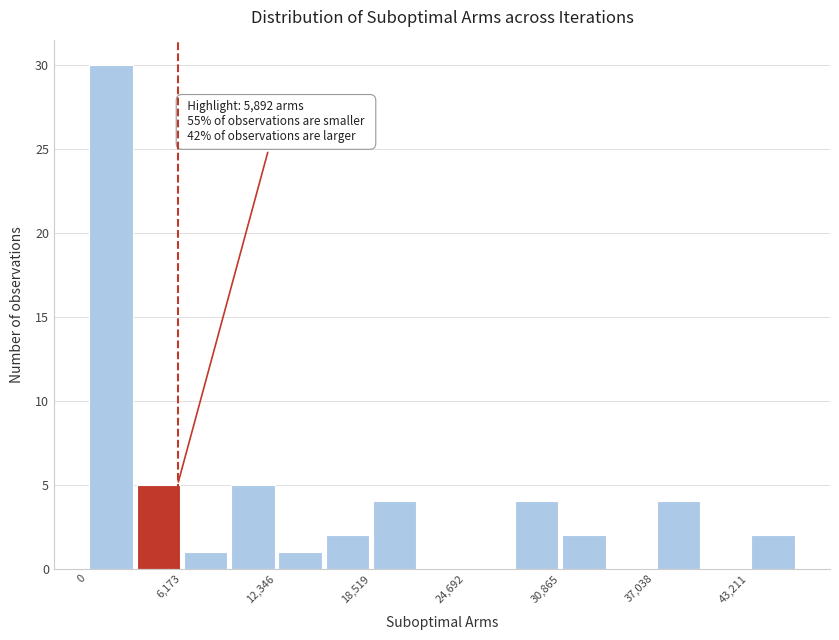

Read against the x-axis, roughly where is the centre of the tallest bar?

2000